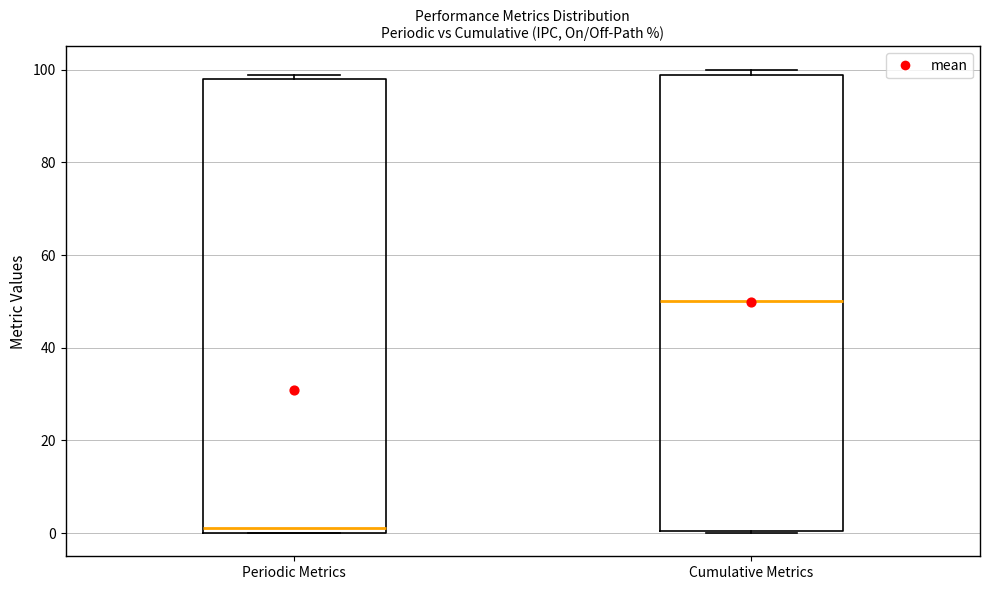

Where does the median line of the box for Cumulative Metrics sit on the y-axis? The values are not printed on the chart, so give them approximately, as read against the axis.

50